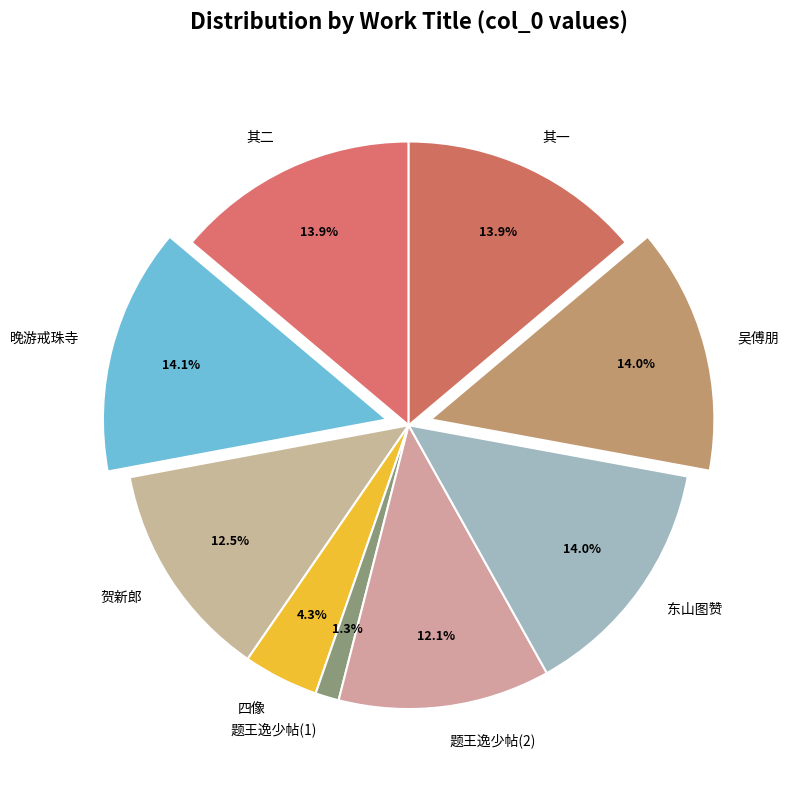

Which has a higher value, 东山图赞 or 题王逸少帖(1)?

东山图赞